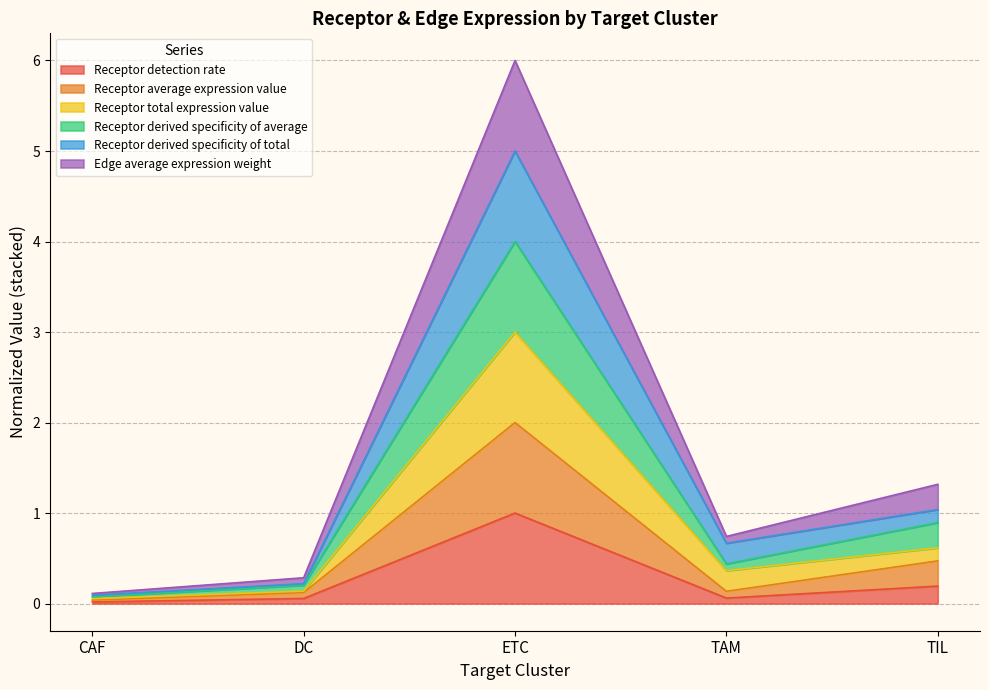

What is the greatest value displayed?

6.0